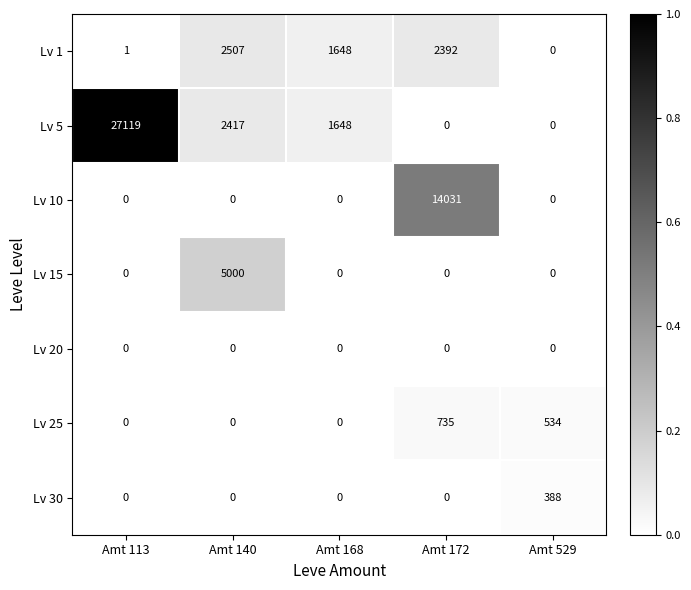

What is the sum of all Lv 25 values?

1269